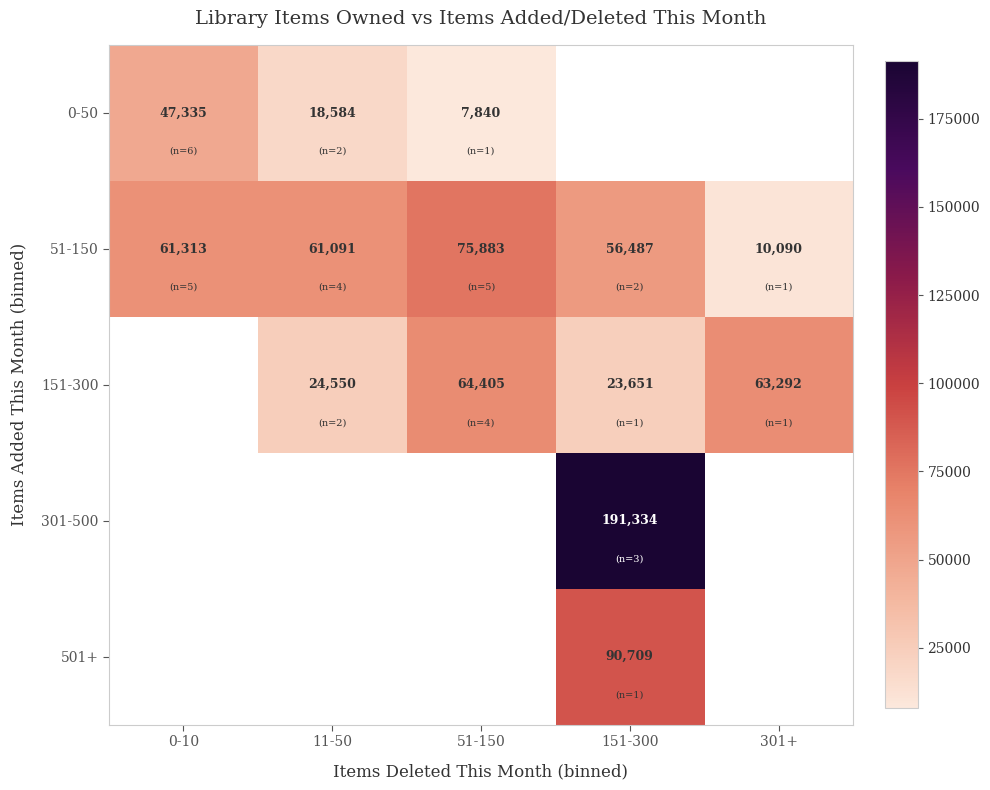

The value of 151-300 at 151-300 is 23651. True or false?

True